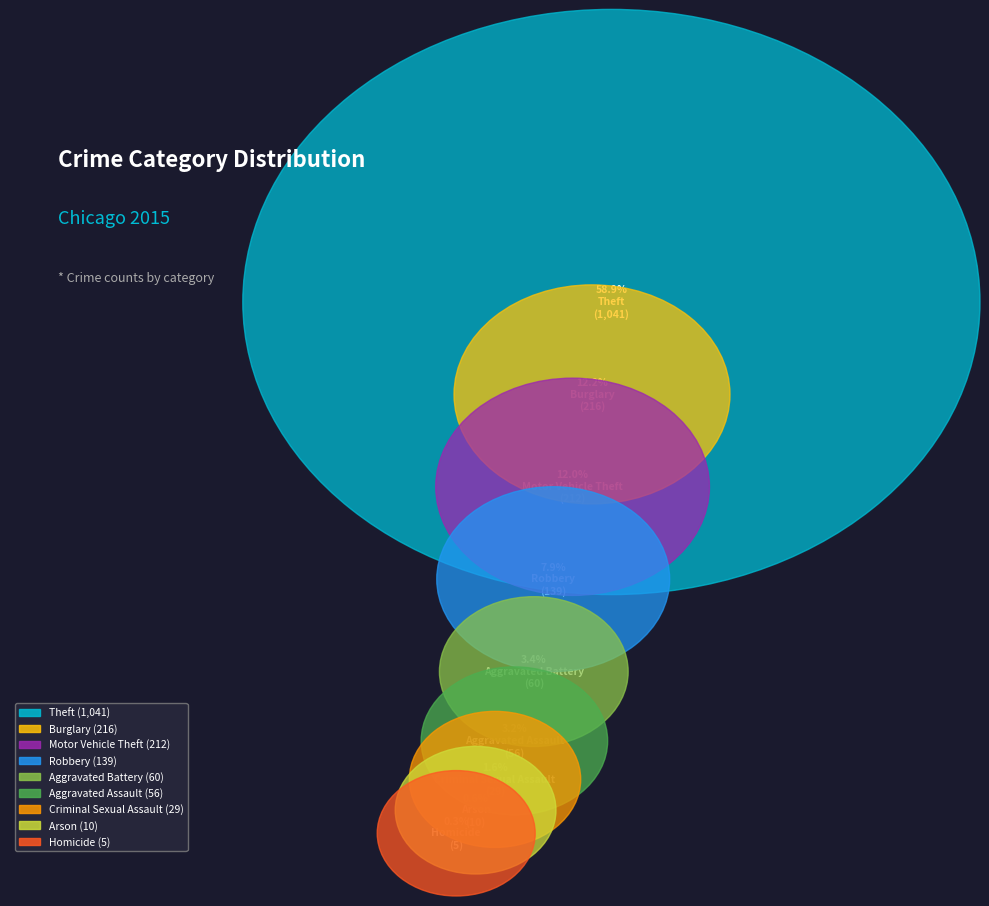

To the nearest percent, what percentage of the pie is Aggravated Battery?

3%